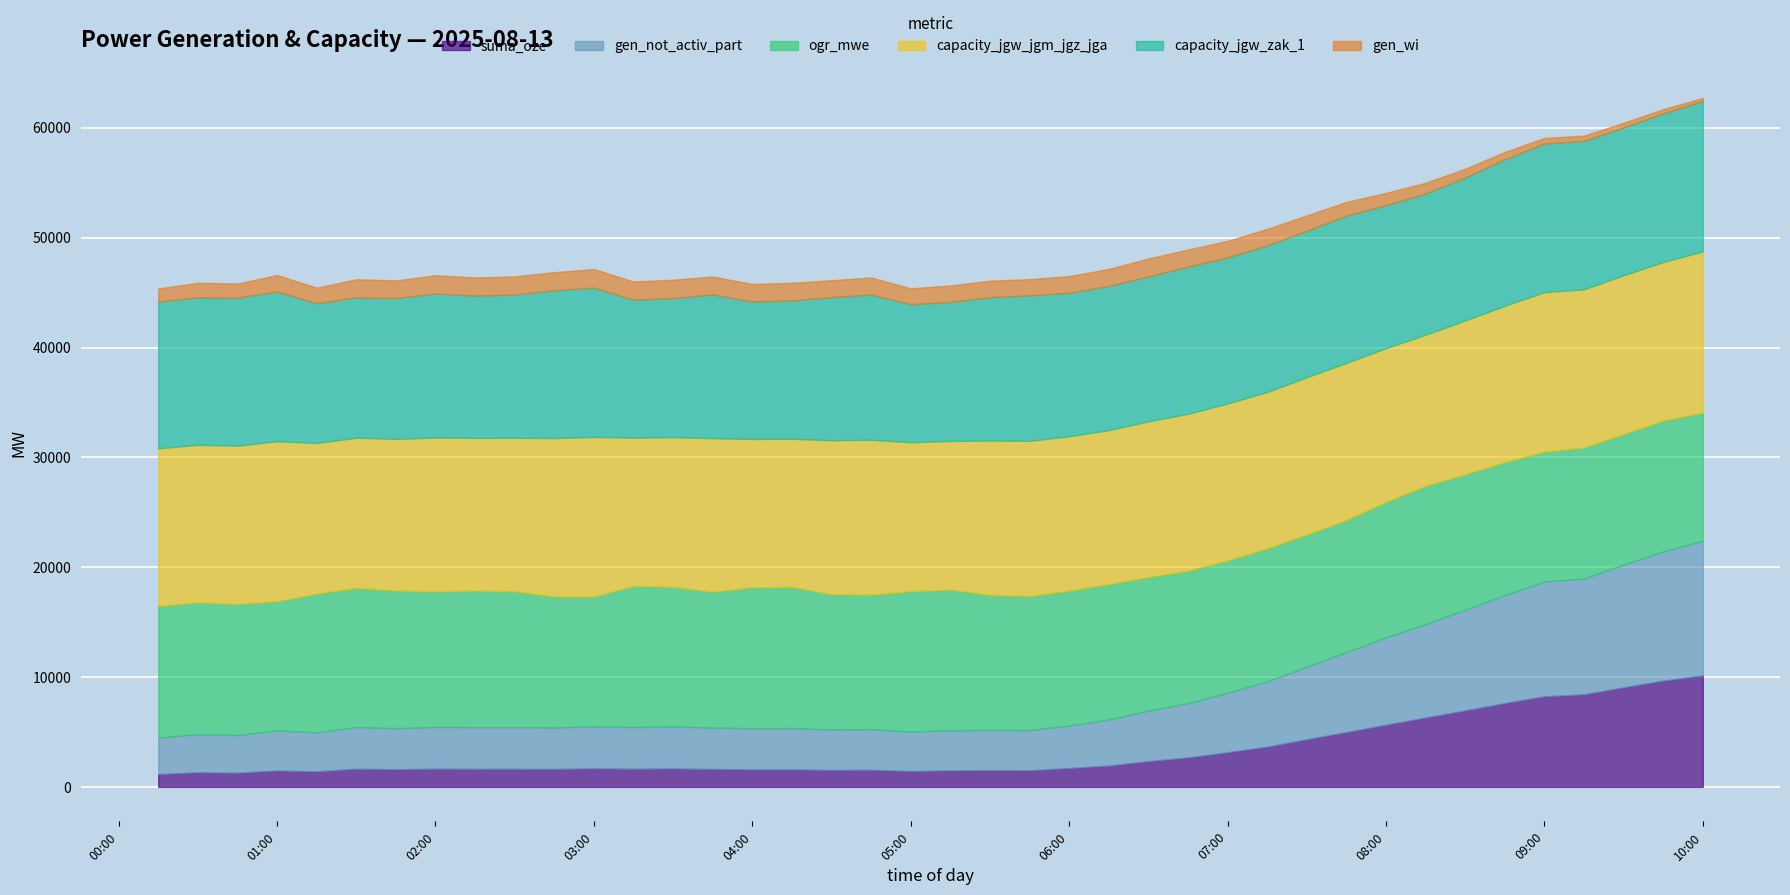

At which label does gen_wi first exceed 1500?

01:15-01:30